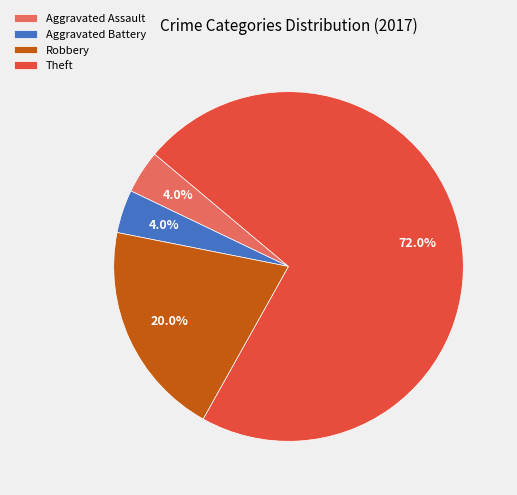

Does any single category account for the majority?

Yes